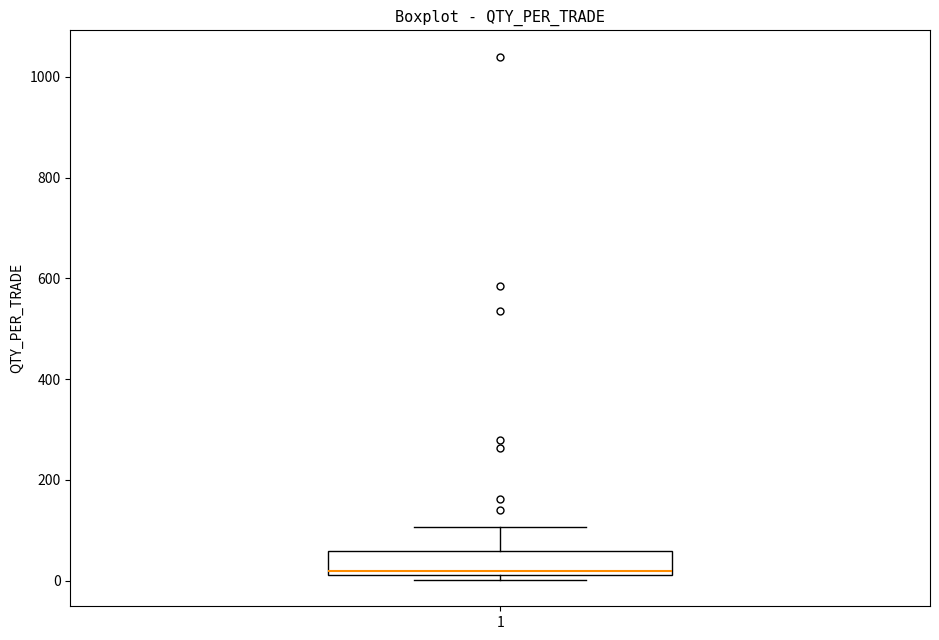

Transcribe this box plot: give where the median line is, the range the box spans, and where the two whiskers end, as read against the y-axis. The values are not printed on the chart, so give them approximately, as read against the axis.

median 20 (just above the box's lower edge), box 20 to 60, whiskers 0 to 100